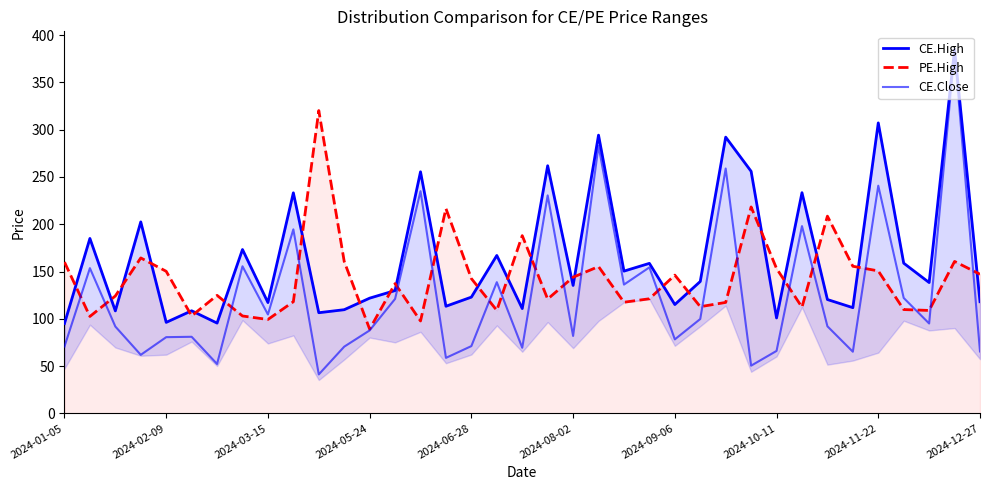

Rank the categories by PE.High value from highest to lowest.

10, 27, 15, 30, 18, 2024-05-24, 35, 11, 2024-01-05, 31, 21, 28, 32, 2024-06-28, 36, 24, 20, 16, 13, 2024-09-06, 2024-03-15, 23, 19, 2024-12-27, 22, 26, 25, 29, 33, 17, 34, 2024-08-02, 2024-10-11, 2024-02-09, 2024-11-22, 14, 12